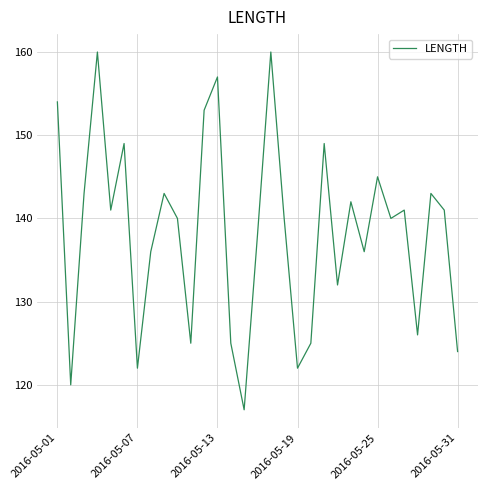

What is the smallest value displayed?

117